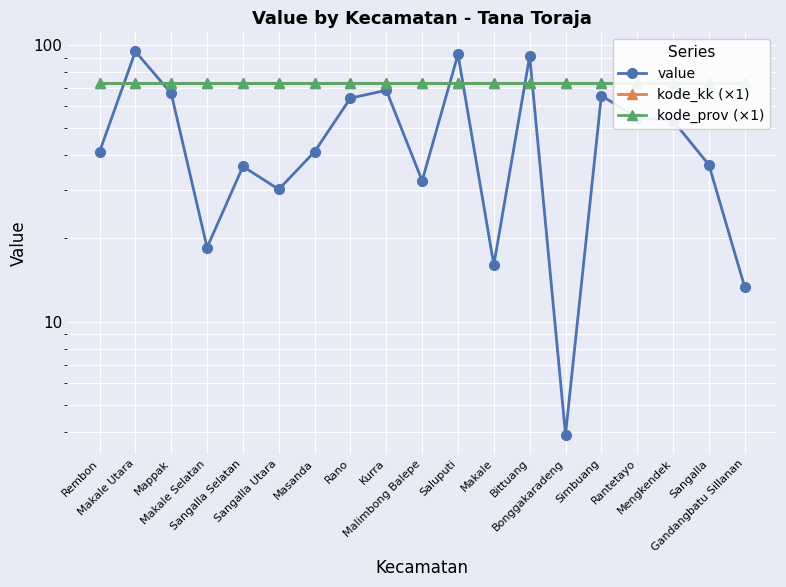

Between Makale Selatan and Mengkendek, which is larger?

Mengkendek